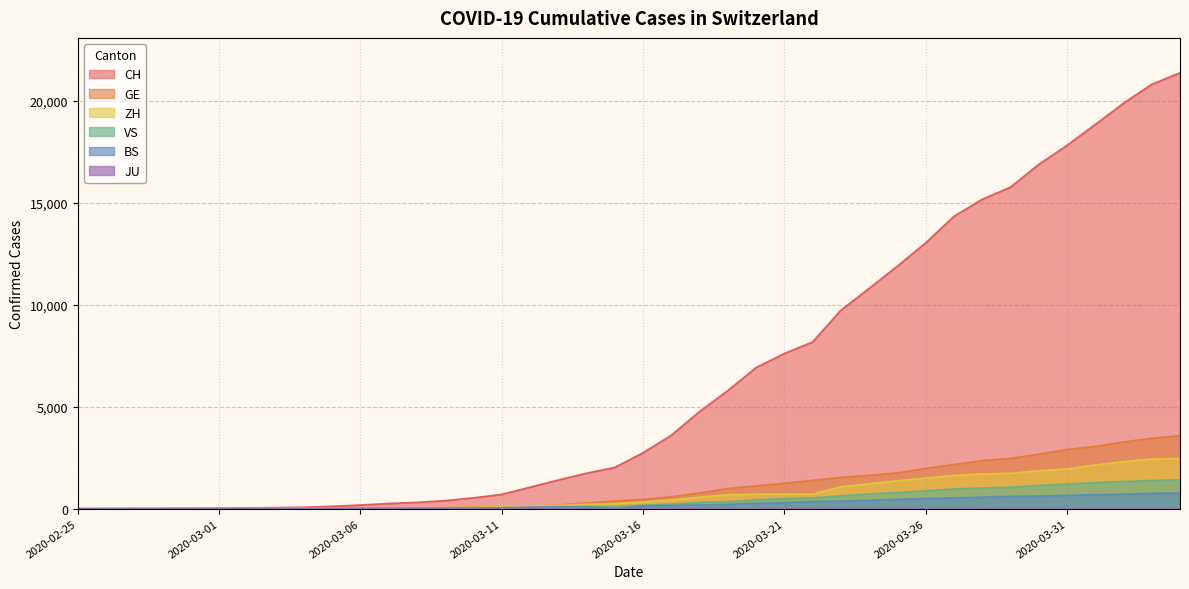

What is the total value across all series at 2020-03-07?

347